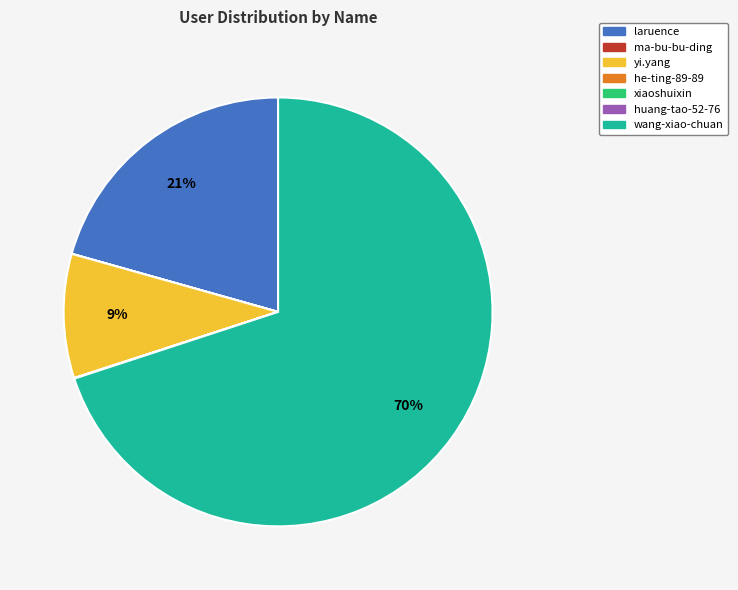

Which has a higher value, yi.yang or laruence?

laruence